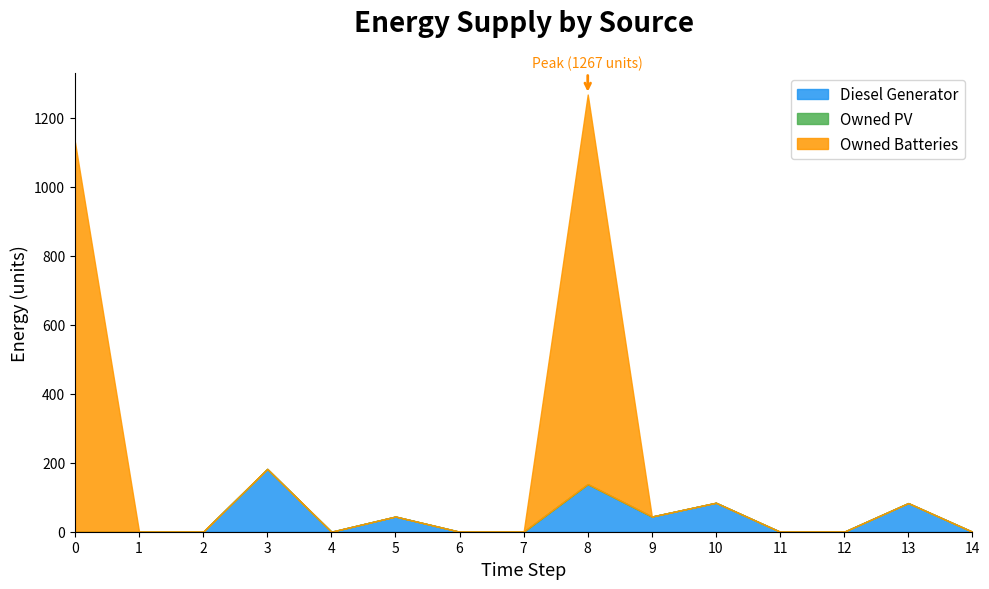

Rank the series at 14 from highest to lowest value.

Diesel Generator, Owned Batteries